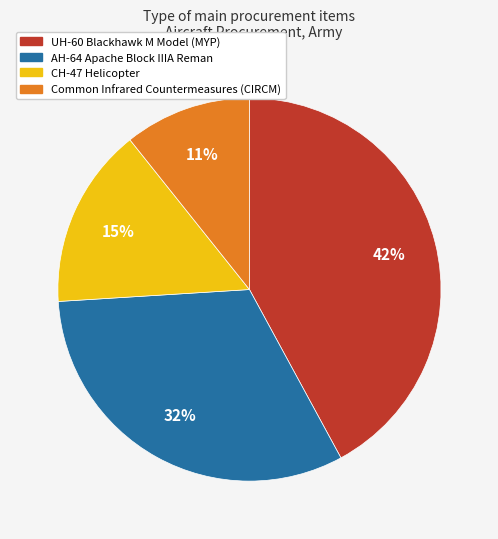

To the nearest percent, what percentage of the pie is AH-64 Apache Block IIIA Reman?

32%